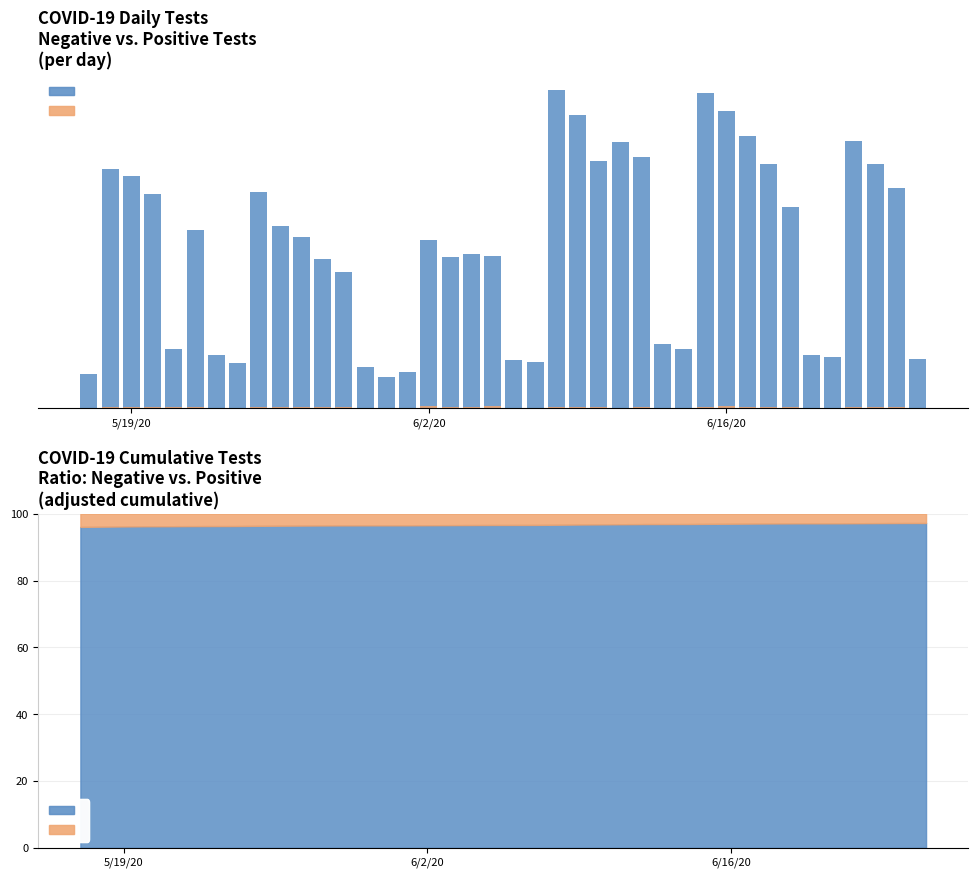

Reading right to left, extract all data points from this chart.

Negative: 812	3602	3997	4375	845	871	3296	3999	4456	4860	5167	965	1051	4111	4355	4046	4794	5207	755	788	2489	2526	2474	2757	596	503	669	2224	2441	2796	2982	3538	732	863	2913	962	3509	3803	3915	555
Positive: 3	21	13	25	4	8	18	13	15	37	18	7	7	14	11	15	12	19	9	9	30	17	13	32	7	6	0	16	17	18	12	18	6	6	26	14	19	20	19	4